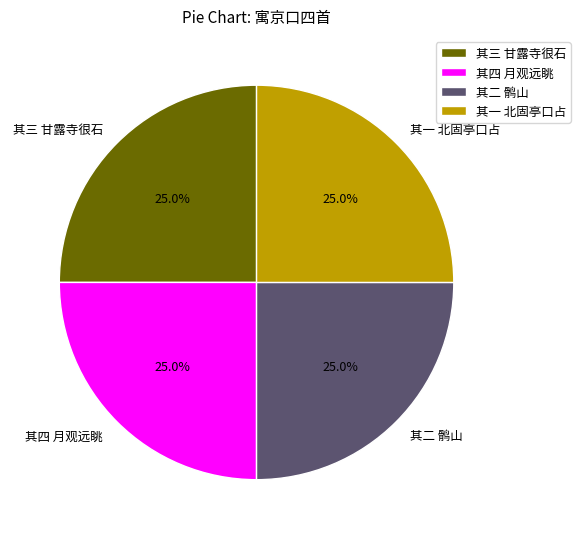

Is there any slice that represents more than half of the pie?

No